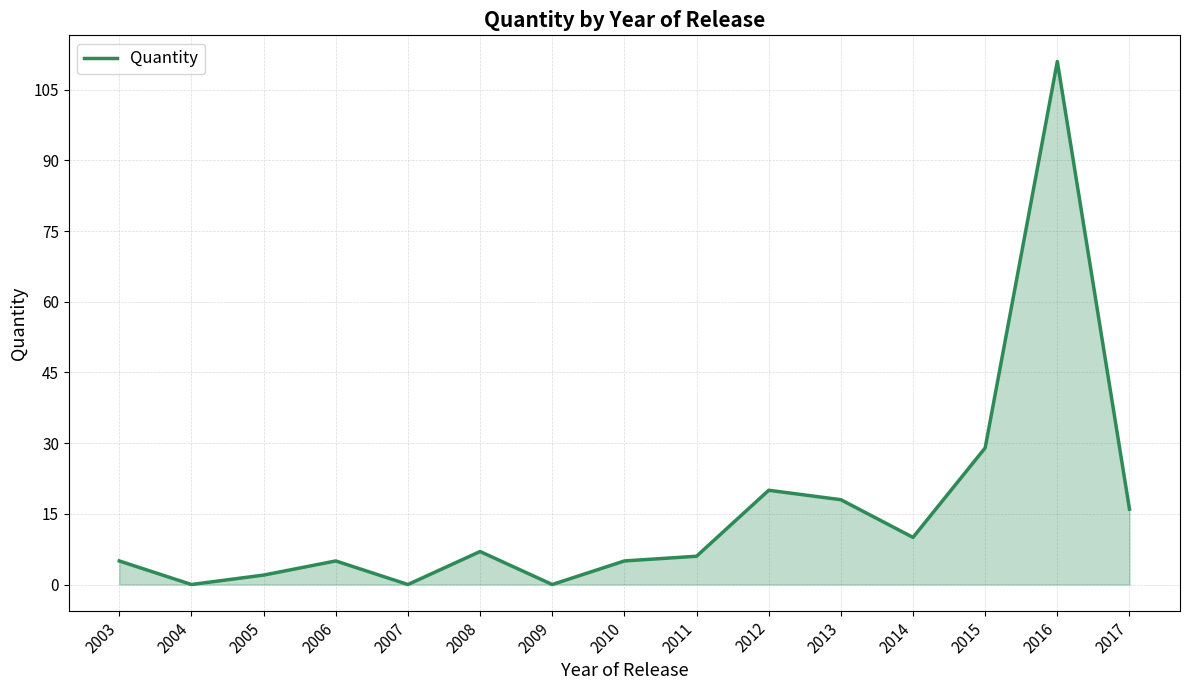

How many lines are shown in the chart?

1